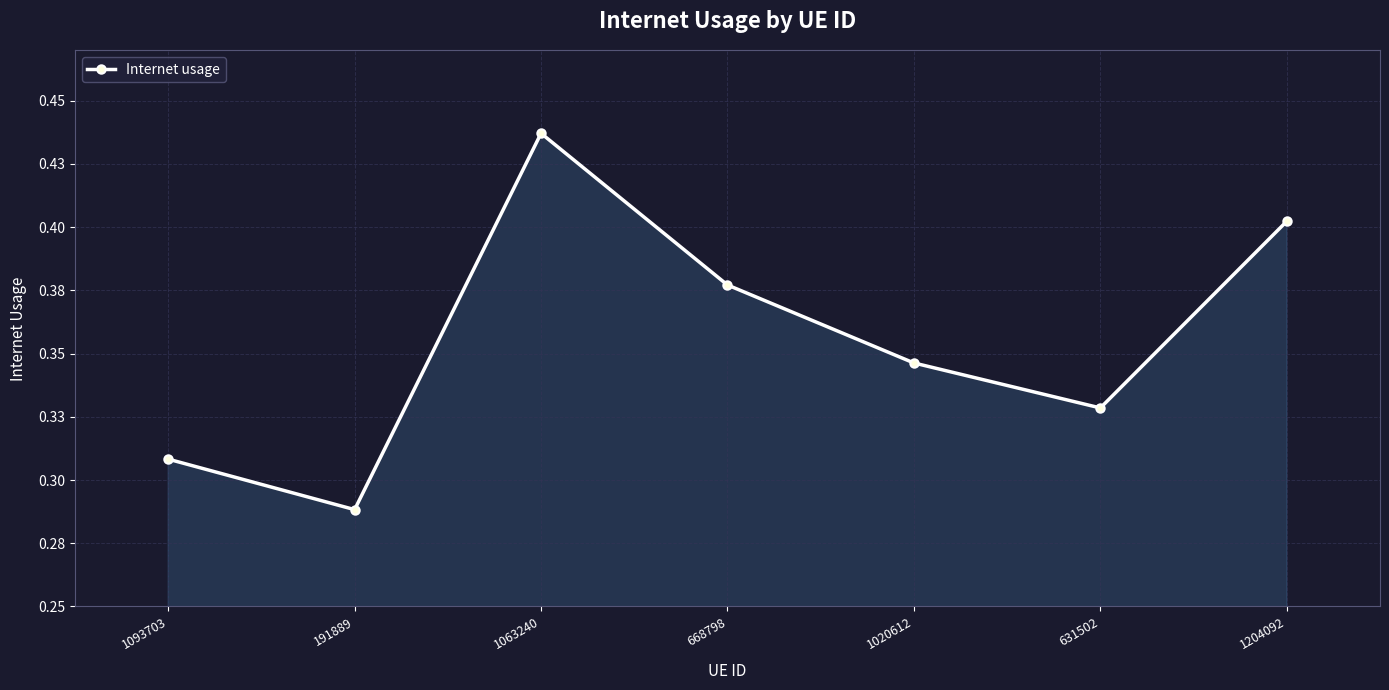

List the labels in order of value, largest first.

1063240, 1204092, 668798, 1020612, 631502, 1093703, 191889